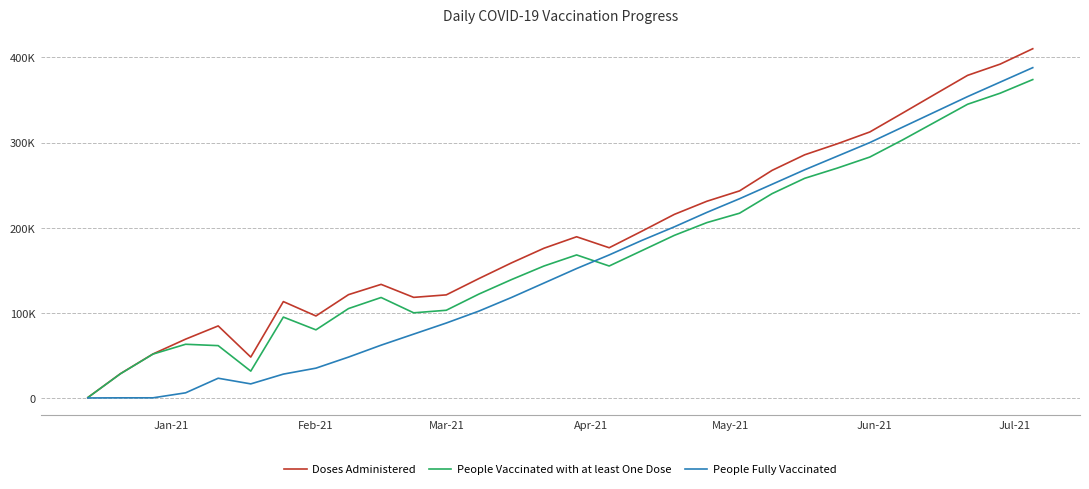

What is the difference between the maximum and minimum values in the Doses Administered series?

409746